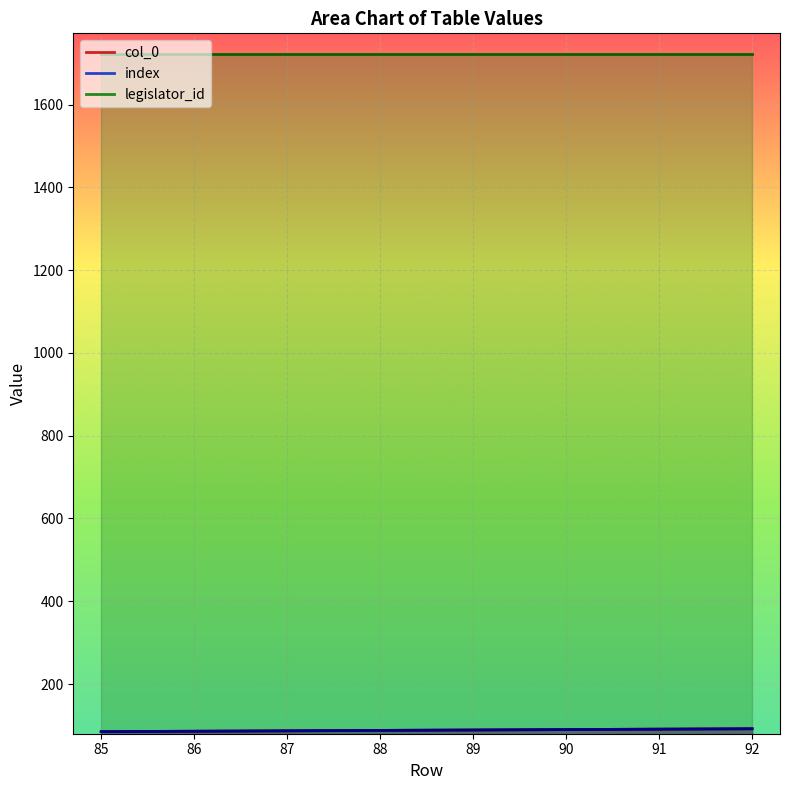

How many data points in index are above 89?

3